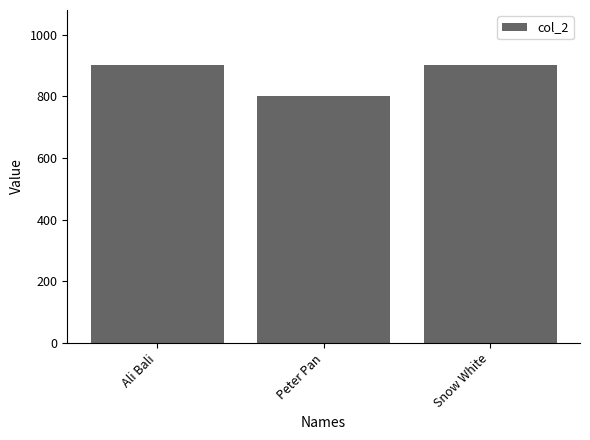

What value does the data have at Ali Bali, to the nearest 50?

900